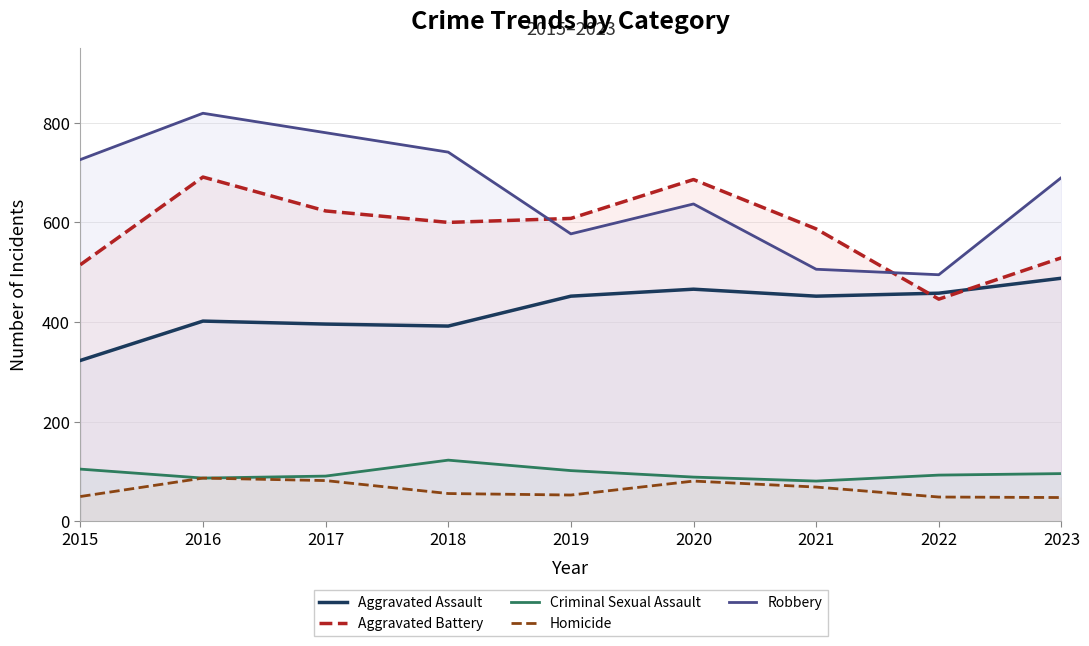

True or false: Homicide and Aggravated Battery cross at least once.

False